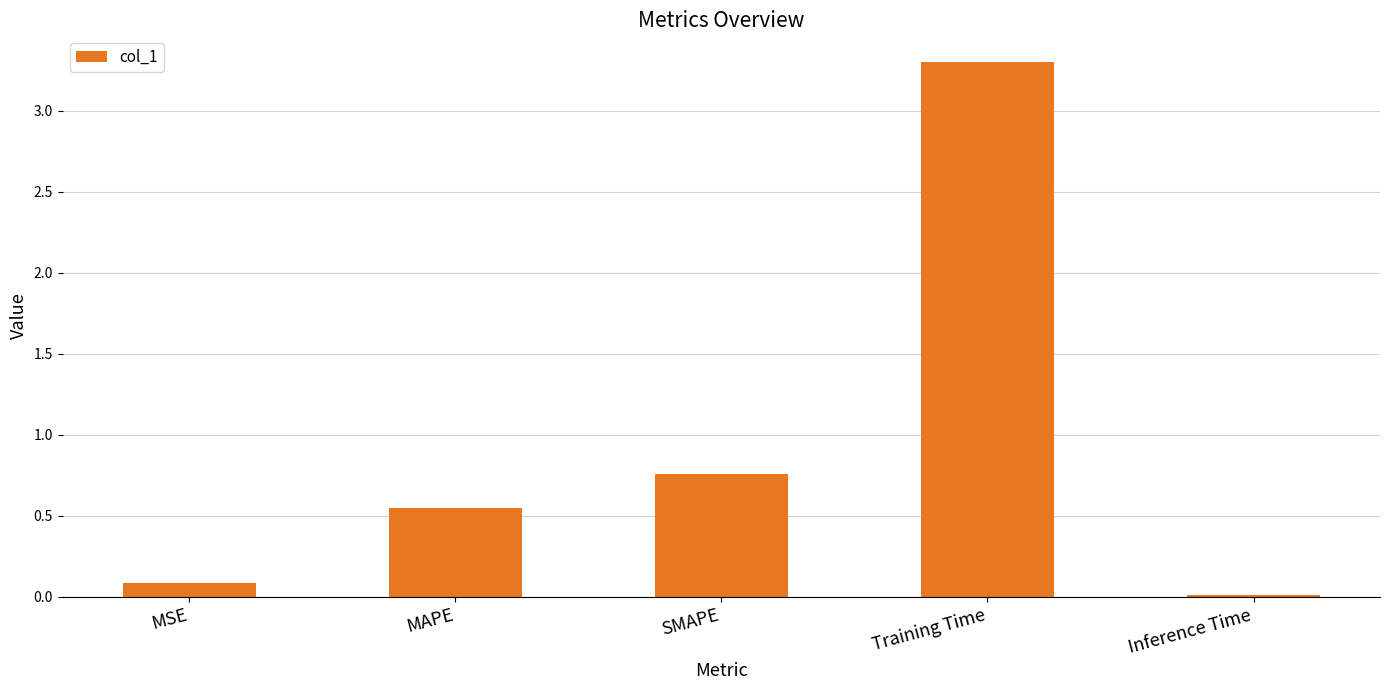

What is the sum of the values at Inference Time and Training Time?

3.3